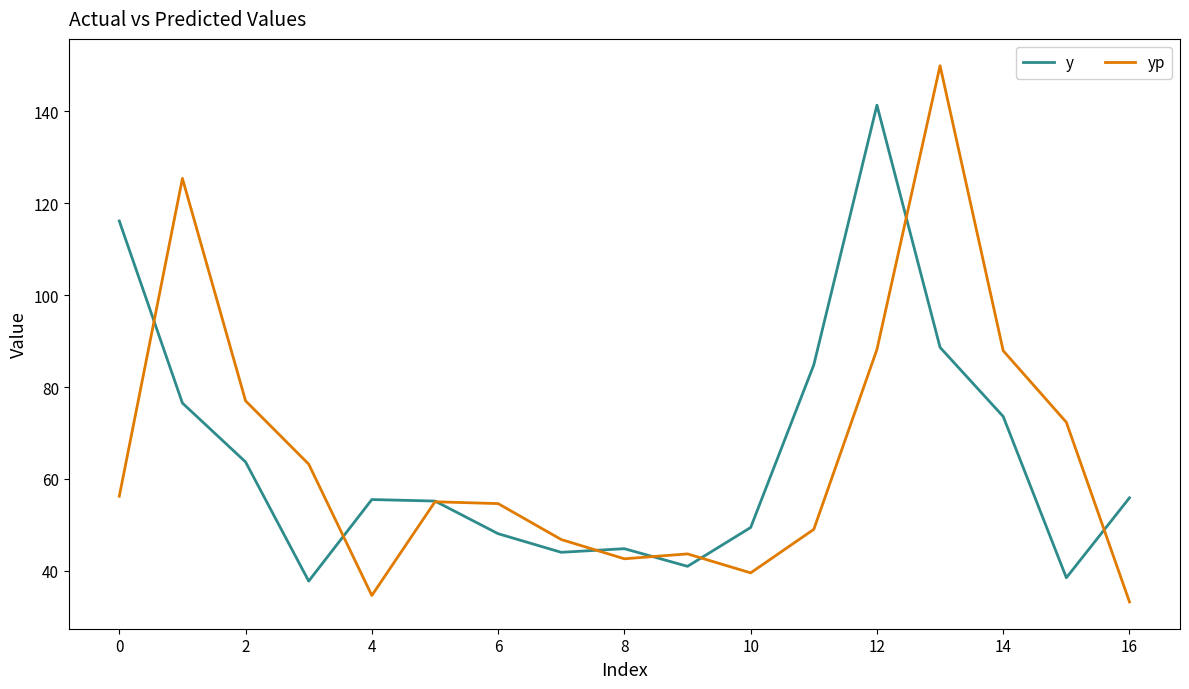

Rank the series by their maximum value, from lowest to highest.

y, yp